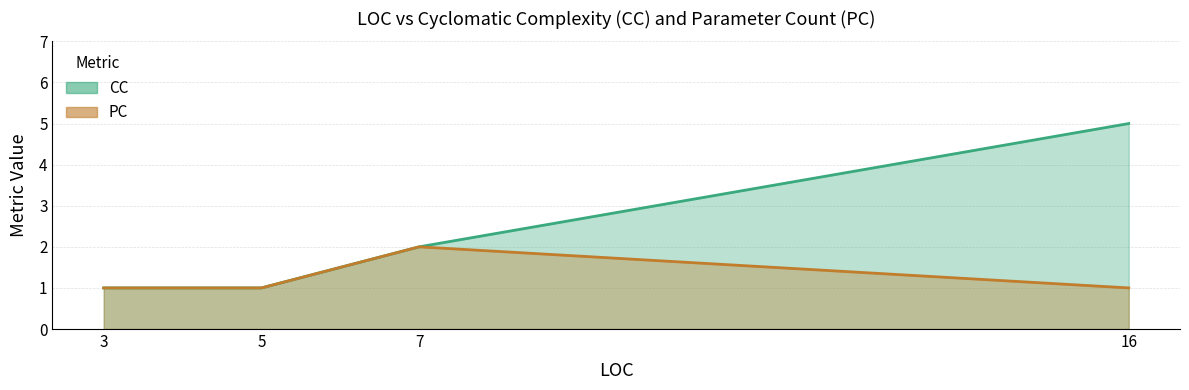

How many values are between 1 and 2?

4